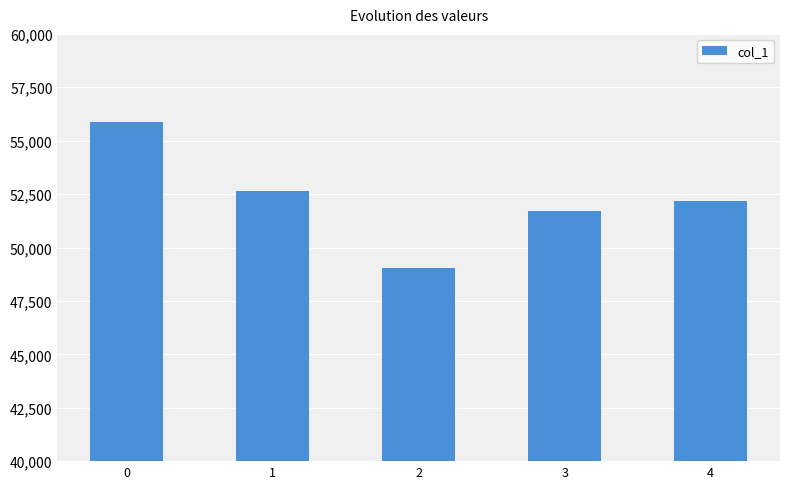

What is the value of the 2nd bar from the left?

52627